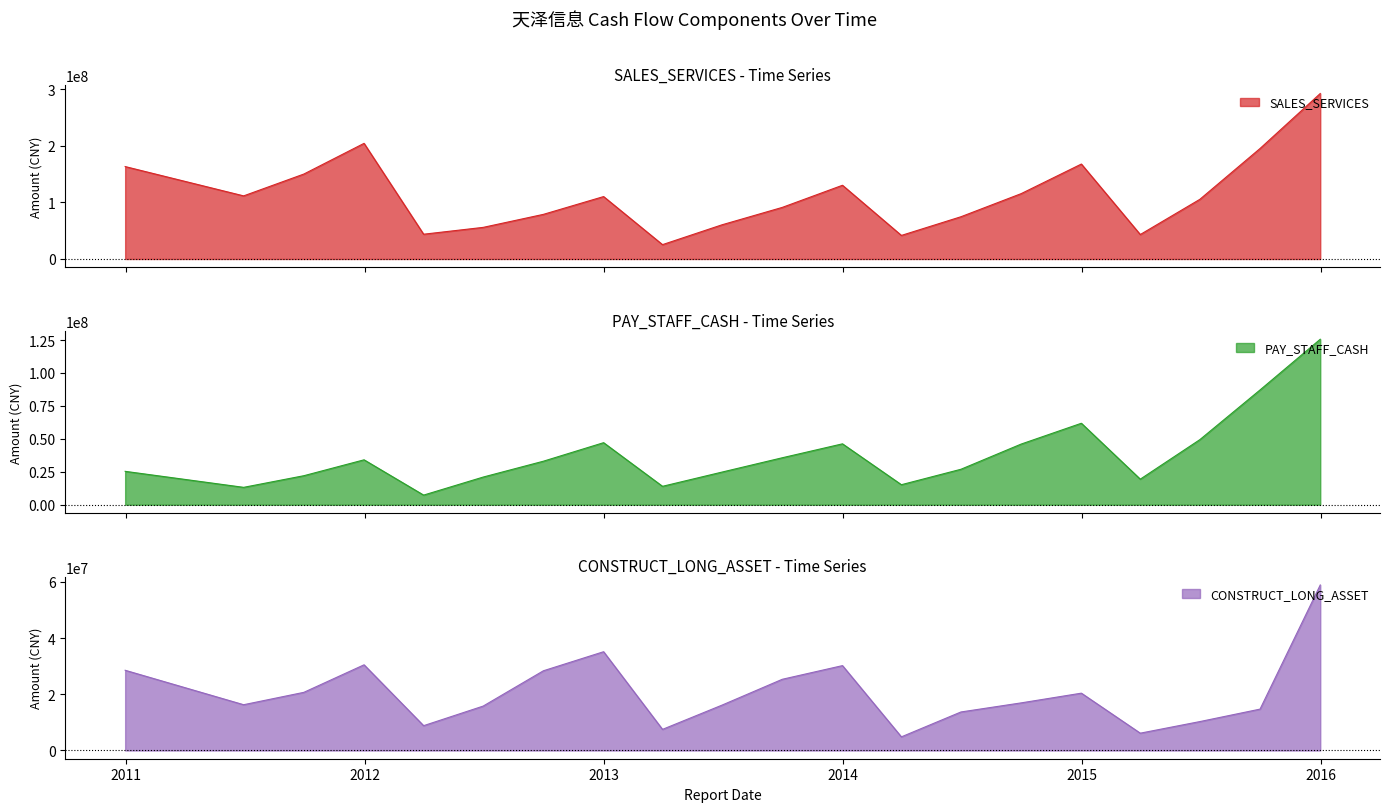

The SALES_SERVICES series shows 12368583.7 at 2013-06-30. True or false?

False